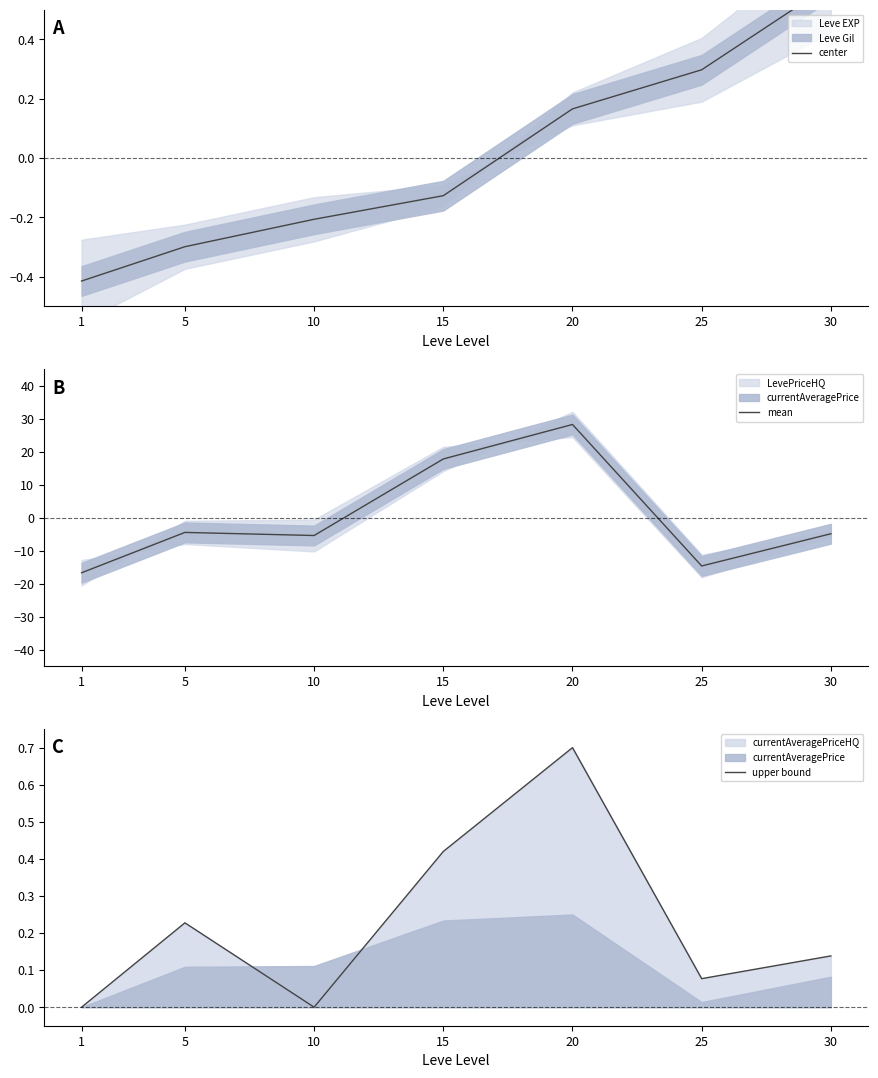

The mean series shows 50.3 at 20. True or false?

False